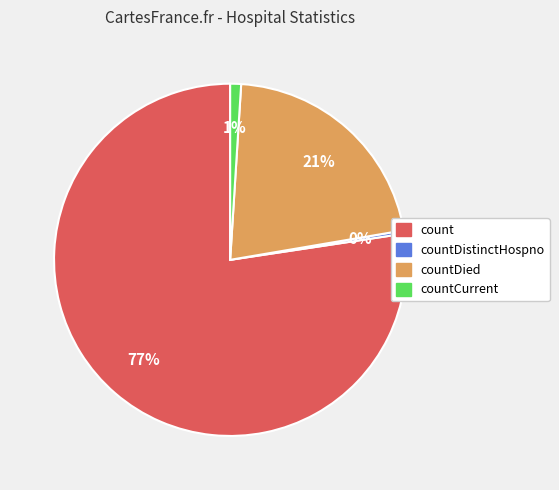

To the nearest percent, what is the average slice percentage?

25%